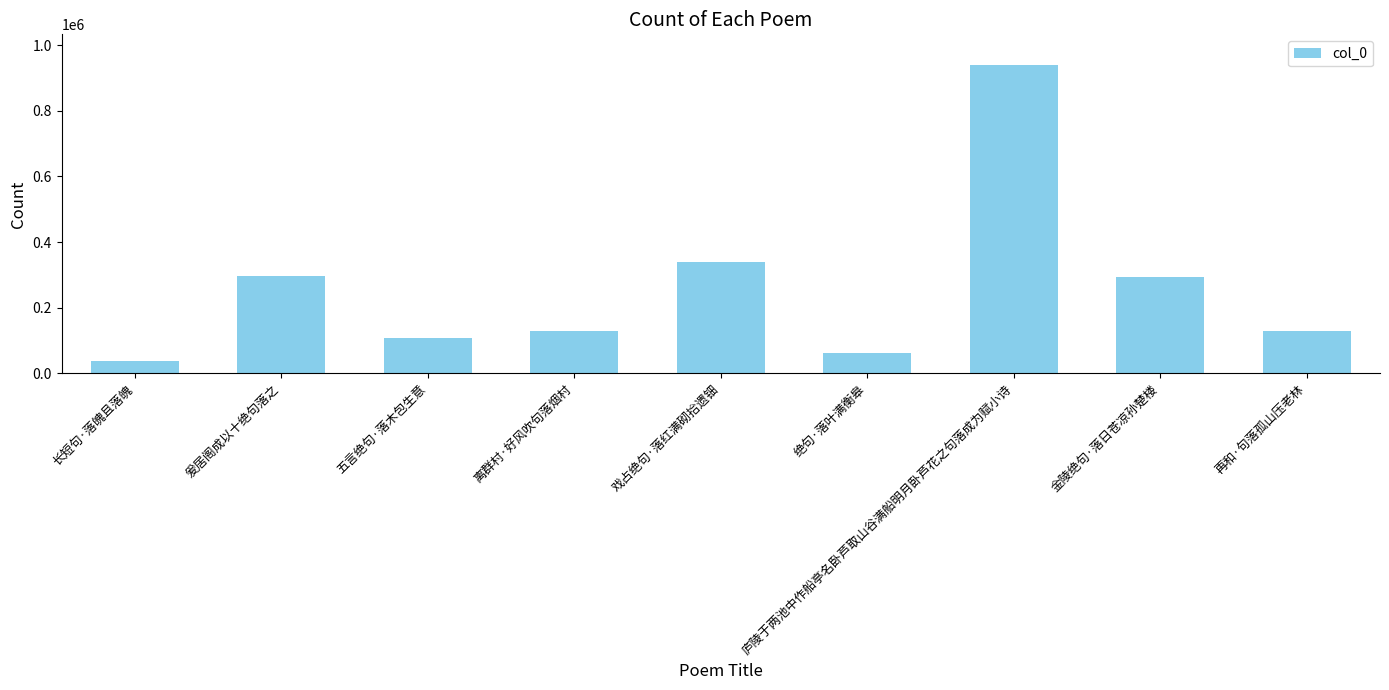

How many bars are there in total?

9